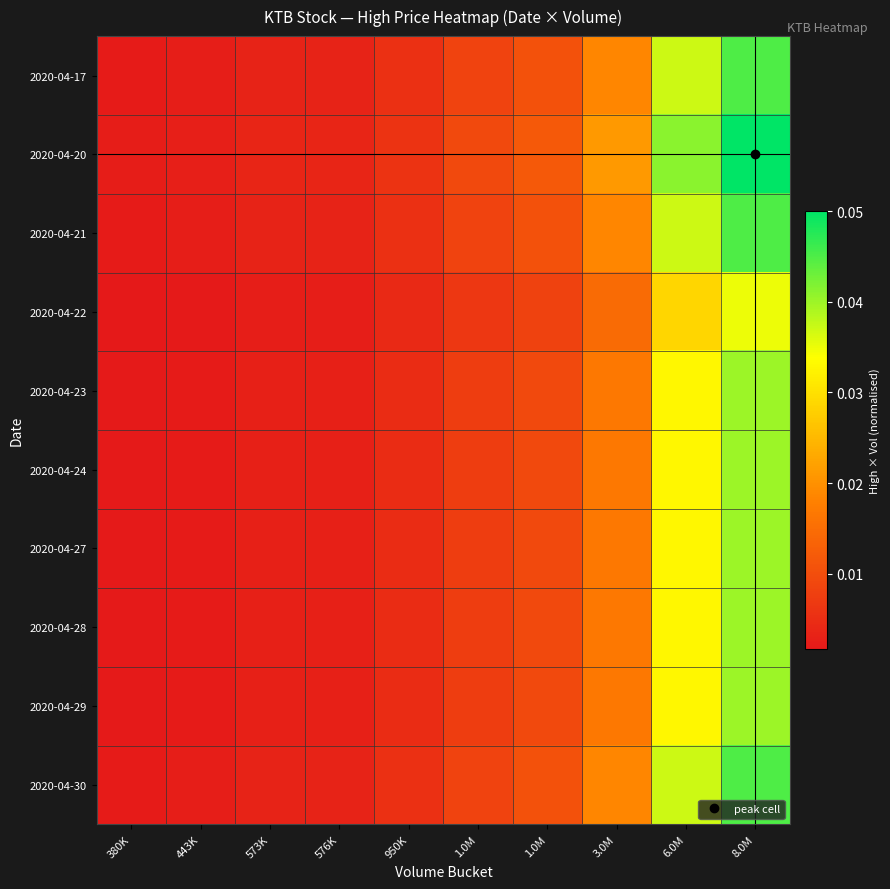

Reading right to left, transcribe all the data shown in this chart.

2020-04-17: 8.0M=0.0	6.0M=0.0	3.0M=0.0	1.0M=0.0	1.0M=0.0	950K=0.0	576K=0.0	573K=0.0	443K=0.0	380K=0.0
2020-04-20: 8.0M=0.1	6.0M=0.0	3.0M=0.0	1.0M=0.0	1.0M=0.0	950K=0.0	576K=0.0	573K=0.0	443K=0.0	380K=0.0
2020-04-21: 8.0M=0.0	6.0M=0.0	3.0M=0.0	1.0M=0.0	1.0M=0.0	950K=0.0	576K=0.0	573K=0.0	443K=0.0	380K=0.0
2020-04-22: 8.0M=0.0	6.0M=0.0	3.0M=0.0	1.0M=0.0	1.0M=0.0	950K=0.0	576K=0.0	573K=0.0	443K=0.0	380K=0.0
2020-04-23: 8.0M=0.0	6.0M=0.0	3.0M=0.0	1.0M=0.0	1.0M=0.0	950K=0.0	576K=0.0	573K=0.0	443K=0.0	380K=0.0
2020-04-24: 8.0M=0.0	6.0M=0.0	3.0M=0.0	1.0M=0.0	1.0M=0.0	950K=0.0	576K=0.0	573K=0.0	443K=0.0	380K=0.0
2020-04-27: 8.0M=0.0	6.0M=0.0	3.0M=0.0	1.0M=0.0	1.0M=0.0	950K=0.0	576K=0.0	573K=0.0	443K=0.0	380K=0.0
2020-04-28: 8.0M=0.0	6.0M=0.0	3.0M=0.0	1.0M=0.0	1.0M=0.0	950K=0.0	576K=0.0	573K=0.0	443K=0.0	380K=0.0
2020-04-29: 8.0M=0.0	6.0M=0.0	3.0M=0.0	1.0M=0.0	1.0M=0.0	950K=0.0	576K=0.0	573K=0.0	443K=0.0	380K=0.0
2020-04-30: 8.0M=0.0	6.0M=0.0	3.0M=0.0	1.0M=0.0	1.0M=0.0	950K=0.0	576K=0.0	573K=0.0	443K=0.0	380K=0.0